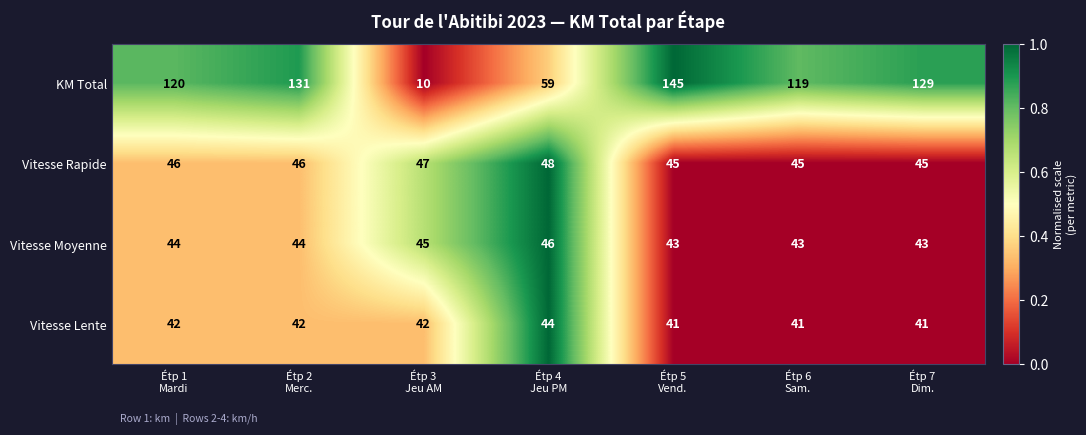

How many data points does each series have?

7